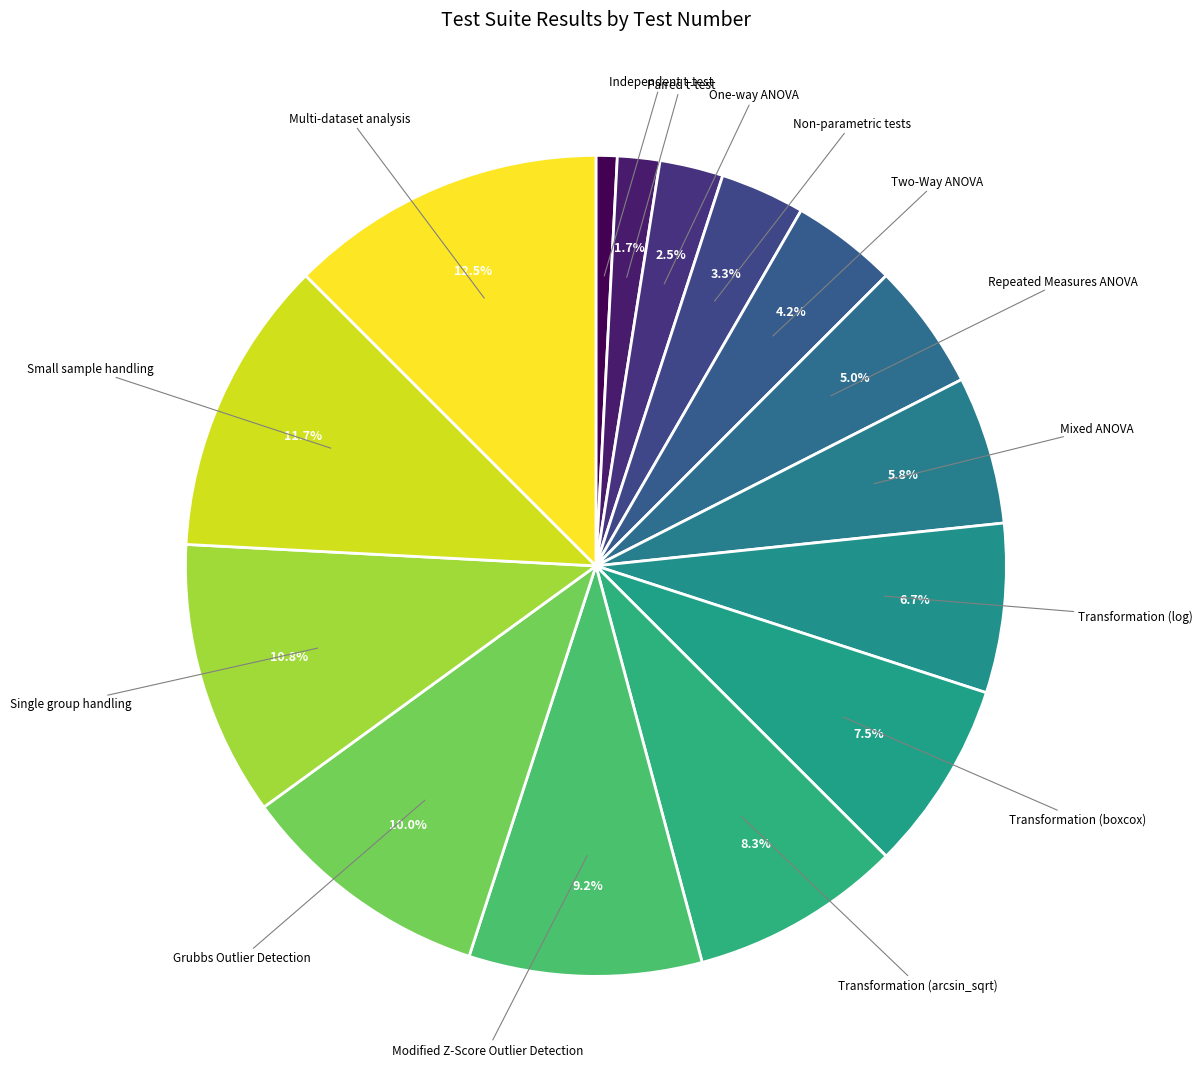

To the nearest percent, what is the difference between the One-way ANOVA and Repeated Measures ANOVA slice percentages?

2%